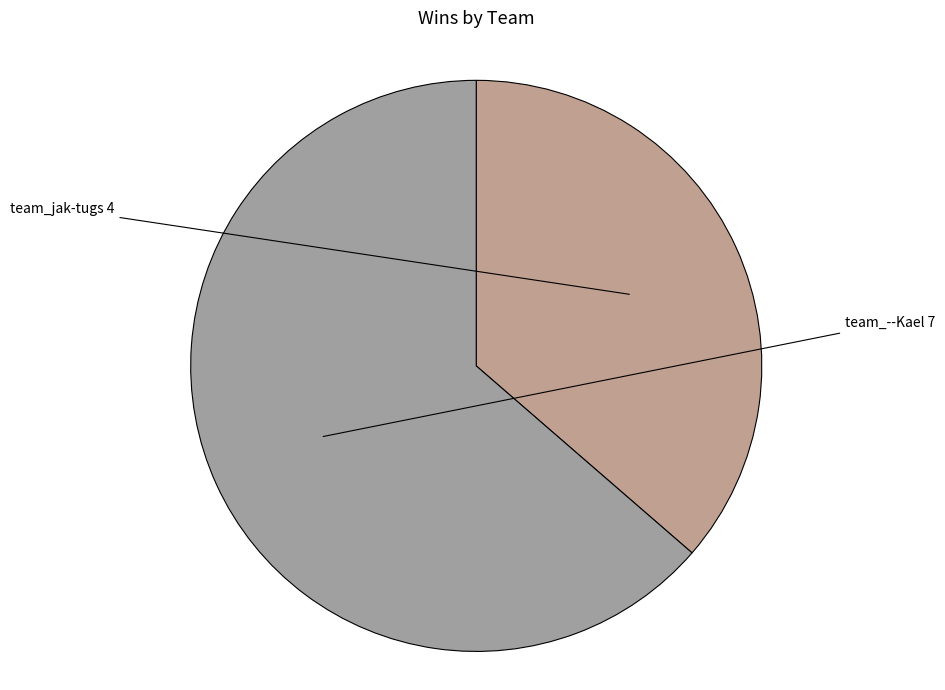

Which category accounts for the majority?

team_--Kael